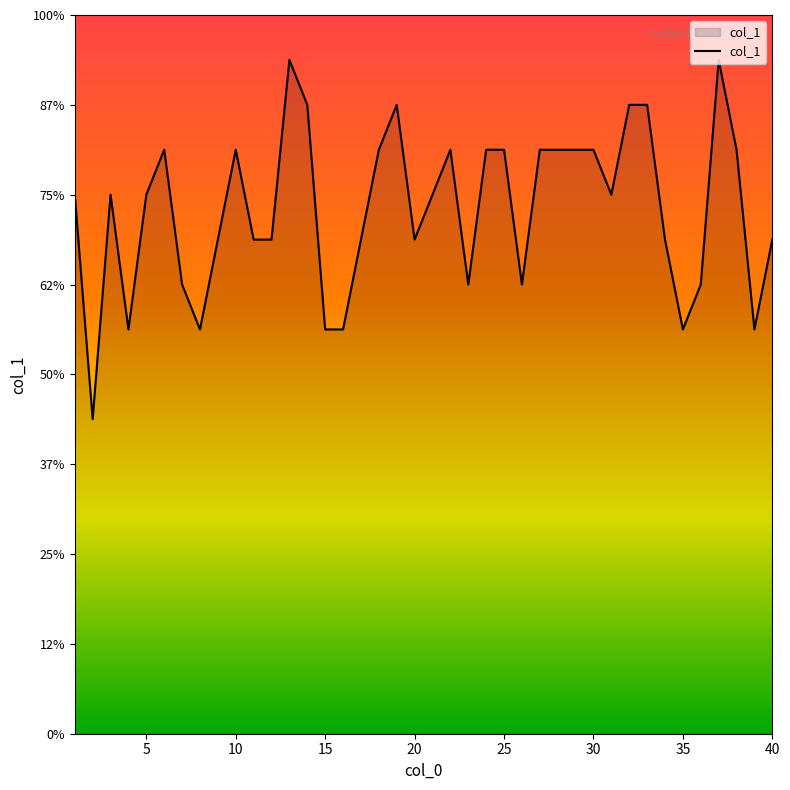

Does the chart have visible grid lines?

No